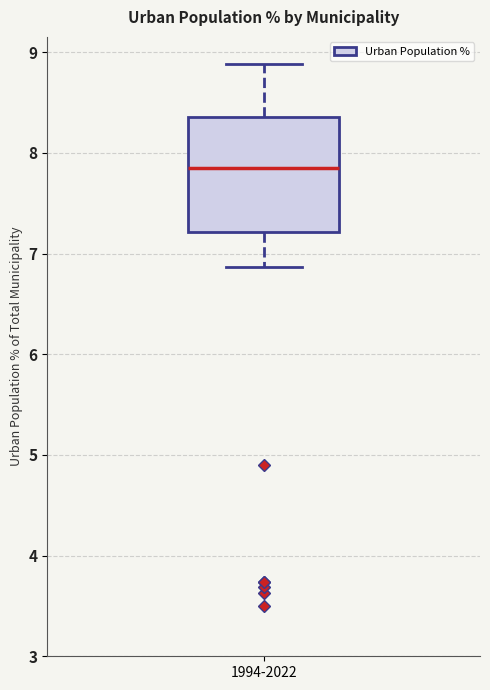

Read this box plot against the y-axis: the position of the median line, the range covered by the box, and the ends of both whiskers. The values are not printed on the chart, so give them approximately, as read against the axis.

median 7.8, box 7.2 to 8.4, whiskers 6.9 to 8.9